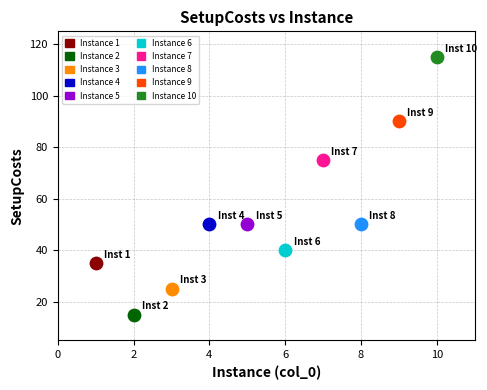

Which series reaches the maximum Y coordinate?

Instance 10